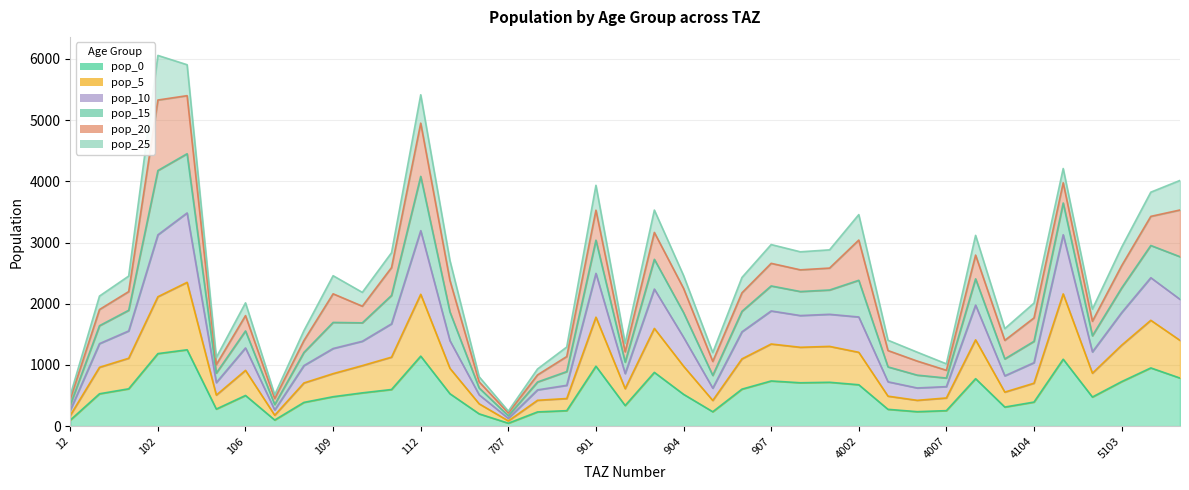

What is the difference between the pop_5 values at 707 and 5102?

779.4